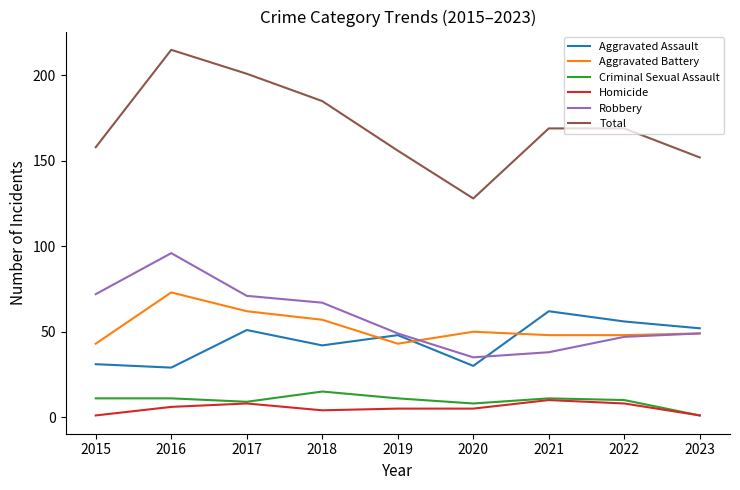

Does the chart display data point markers on the line(s)?

No